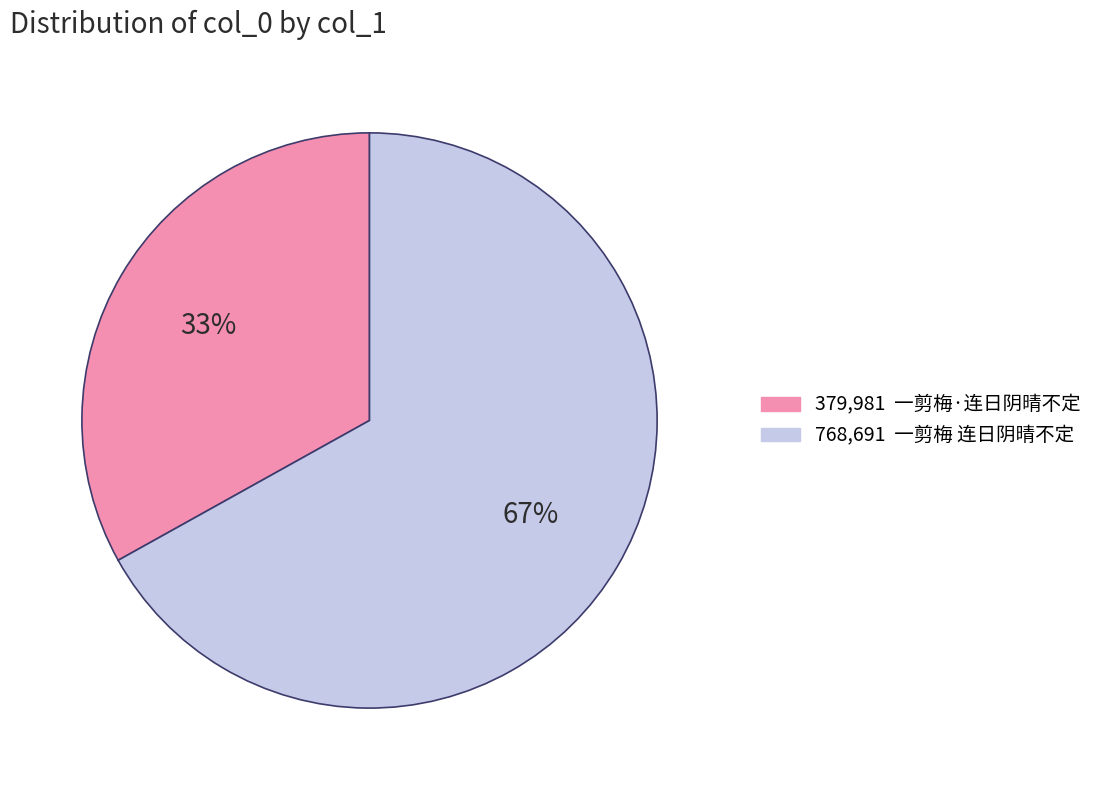

Is there a majority slice in this chart?

Yes